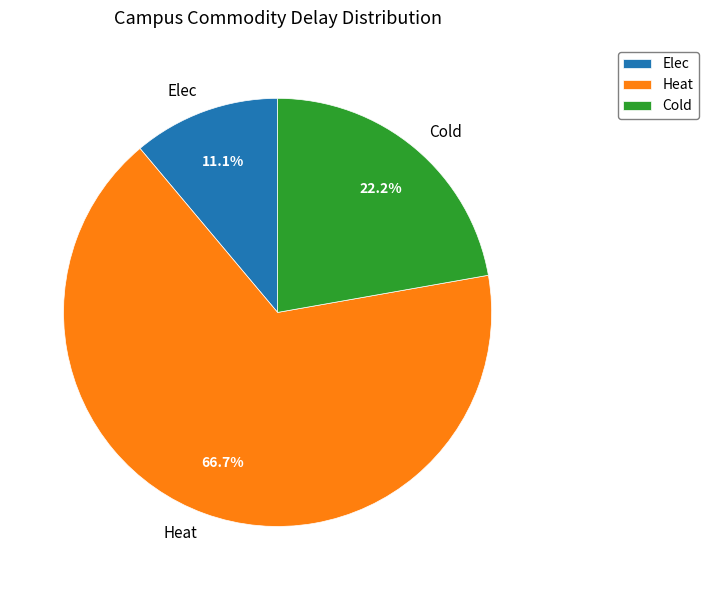

Approximately how many times larger is the value at Heat compared to Elec?

6.0